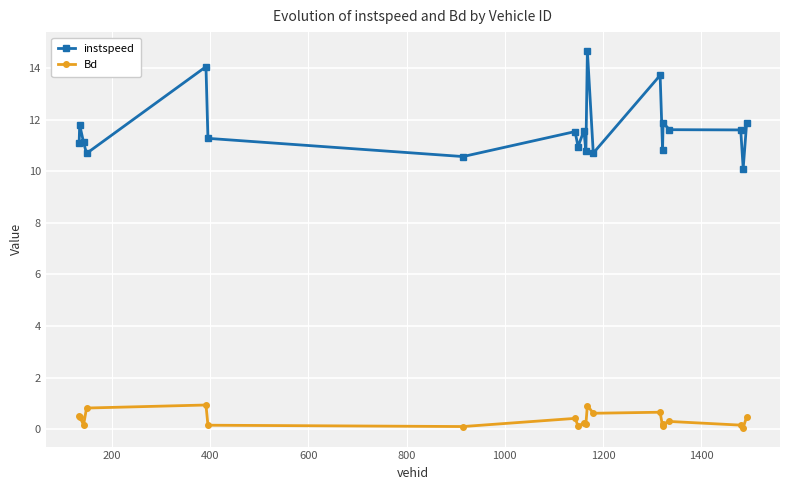

True or false: Bd has more than 1 points higher than both neighbors.

True